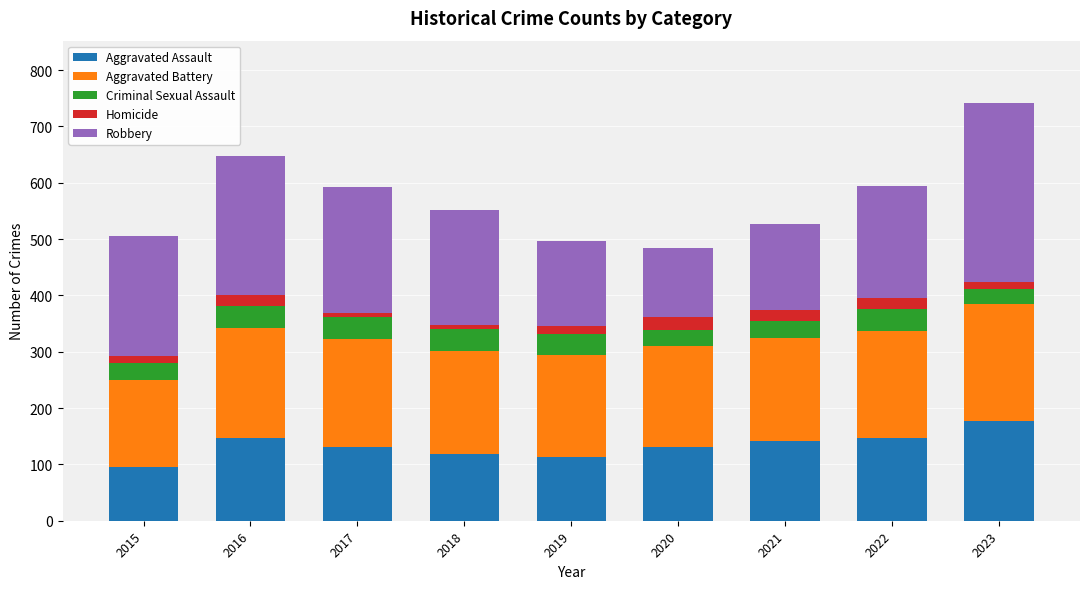

How many bars are there in total?

9